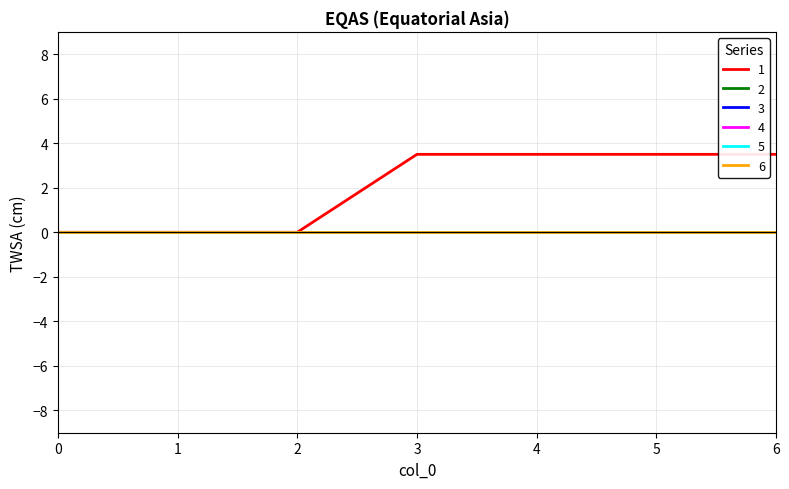

What is the difference between the highest and lowest values at 5?

3.5